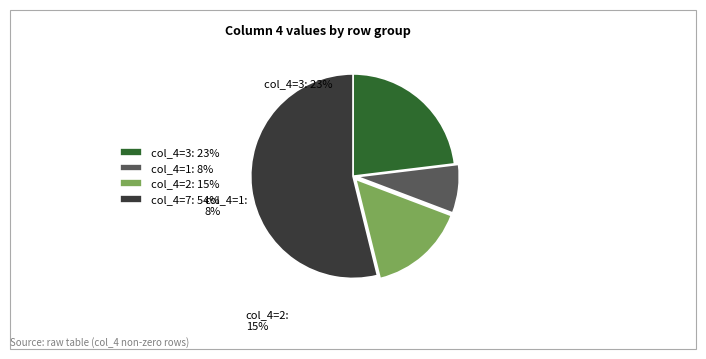

Is it true that col_4=2: 15% is 9% of the pie?

False